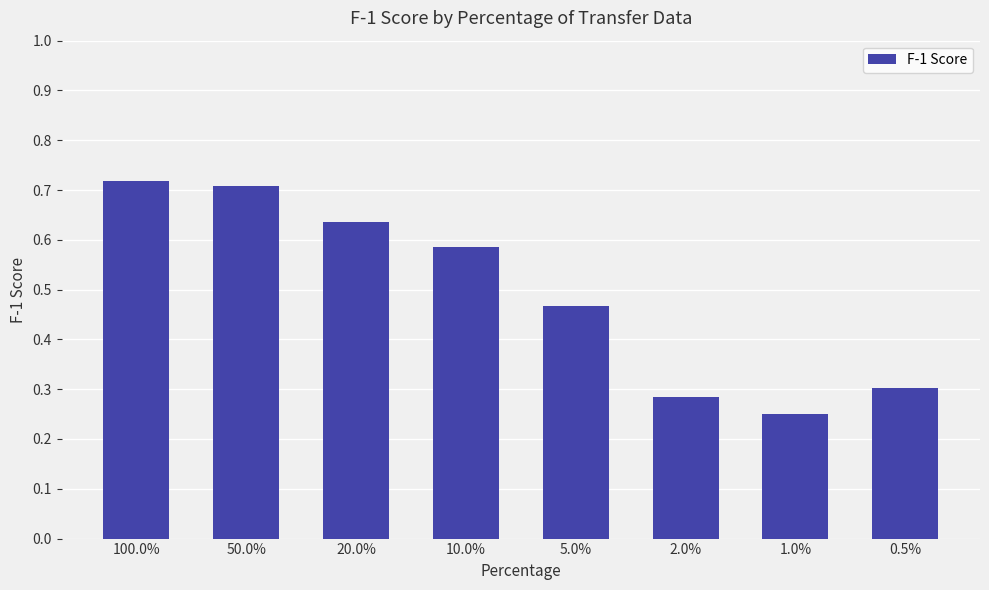

List the labels in order of value, largest first.

100.0%, 50.0%, 20.0%, 10.0%, 5.0%, 0.5%, 2.0%, 1.0%